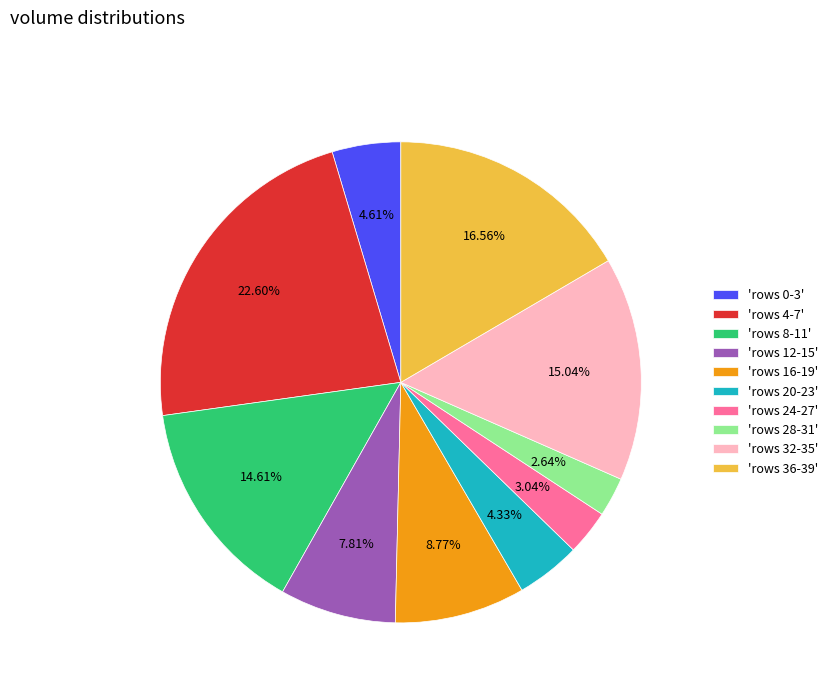

To the nearest percent, what is the difference between the largest and smallest slice percentages?

20%